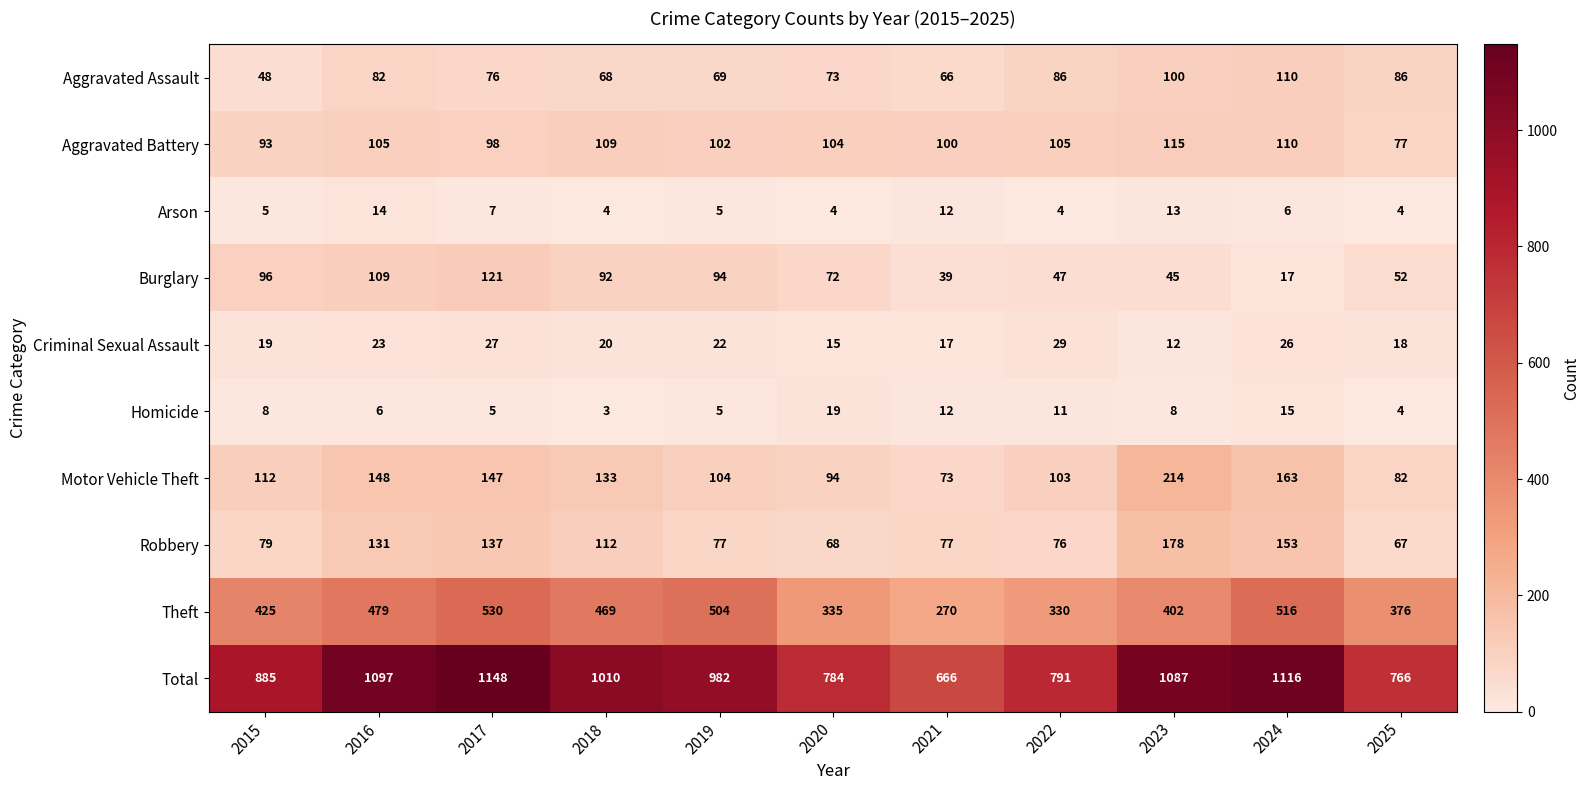

Read the Theft value at 2021, to the nearest 5.

270